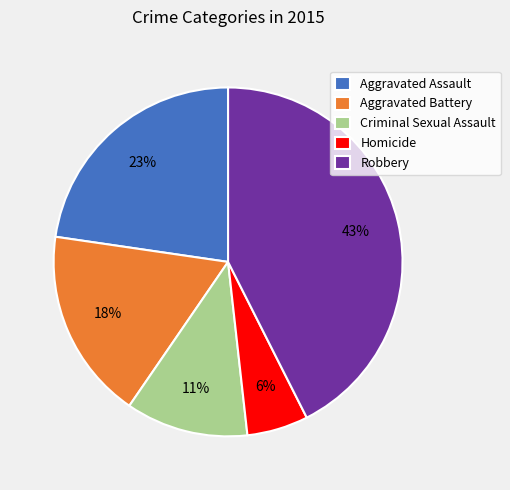

Count the number of slices in the pie.

5